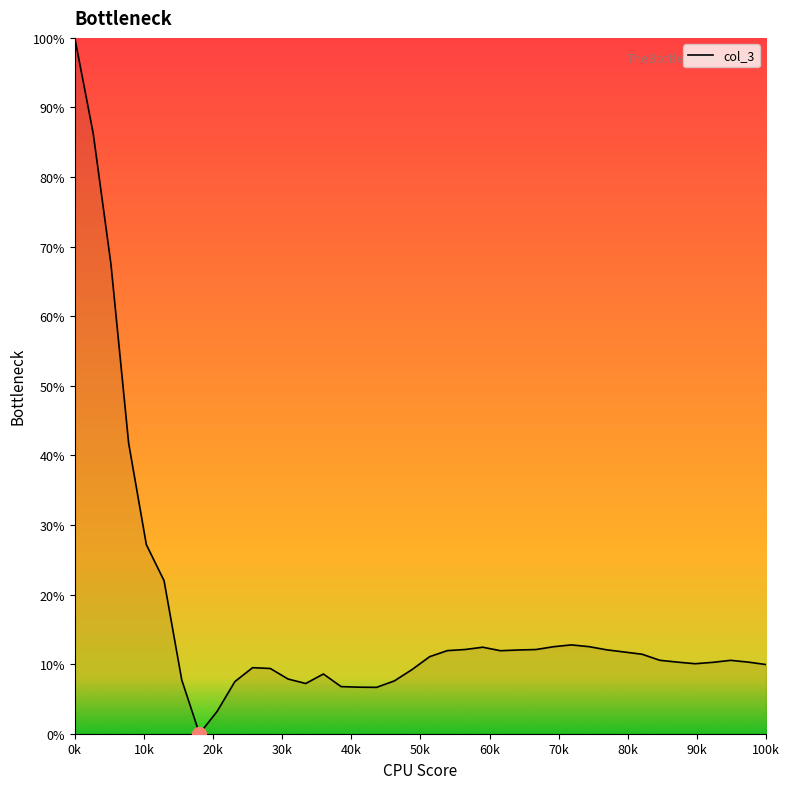

What is the difference between the maximum and minimum values?

100.0